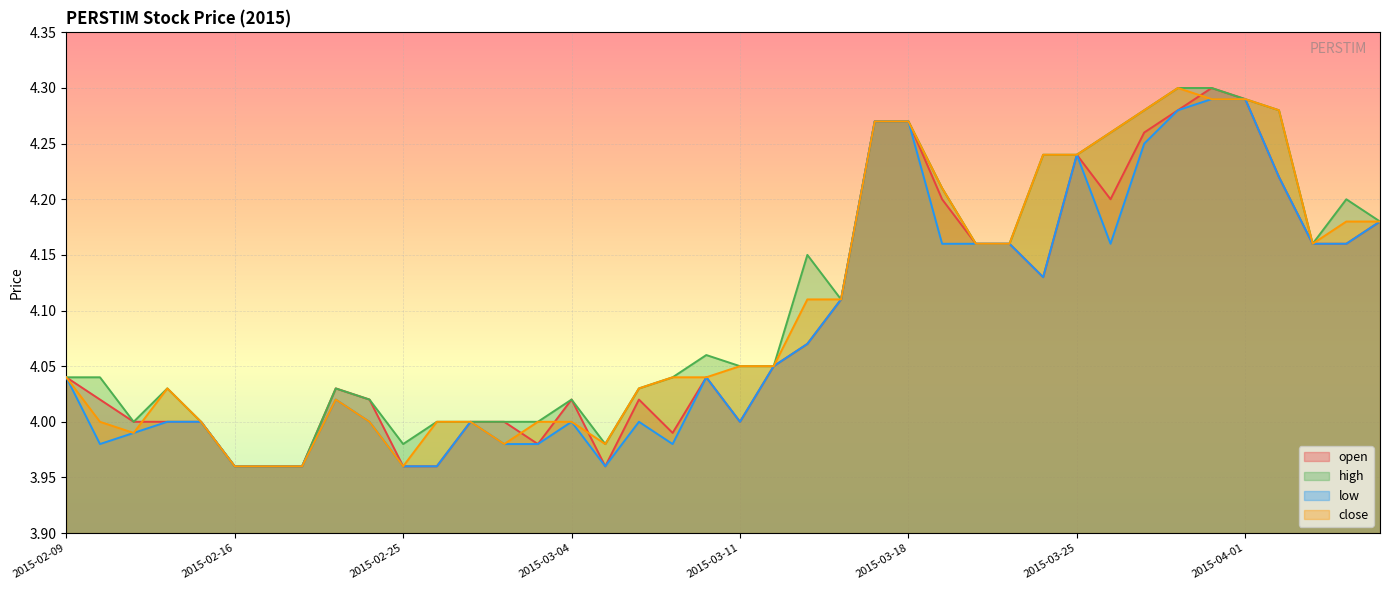

At which category is the sum across all series the highest?

2015-03-31